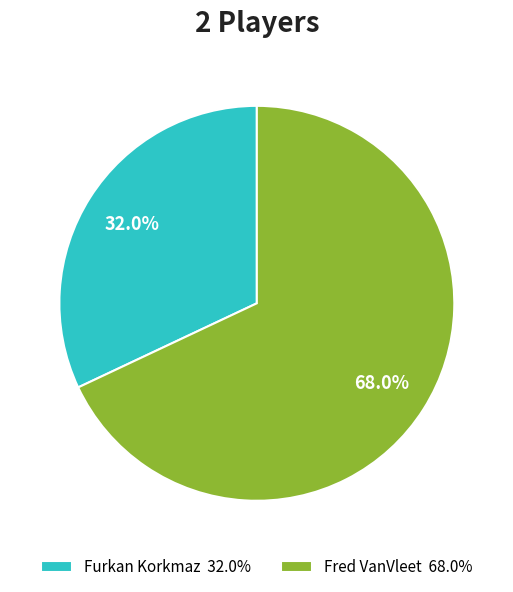

Which category has the biggest portion of the pie?

Fred VanVleet